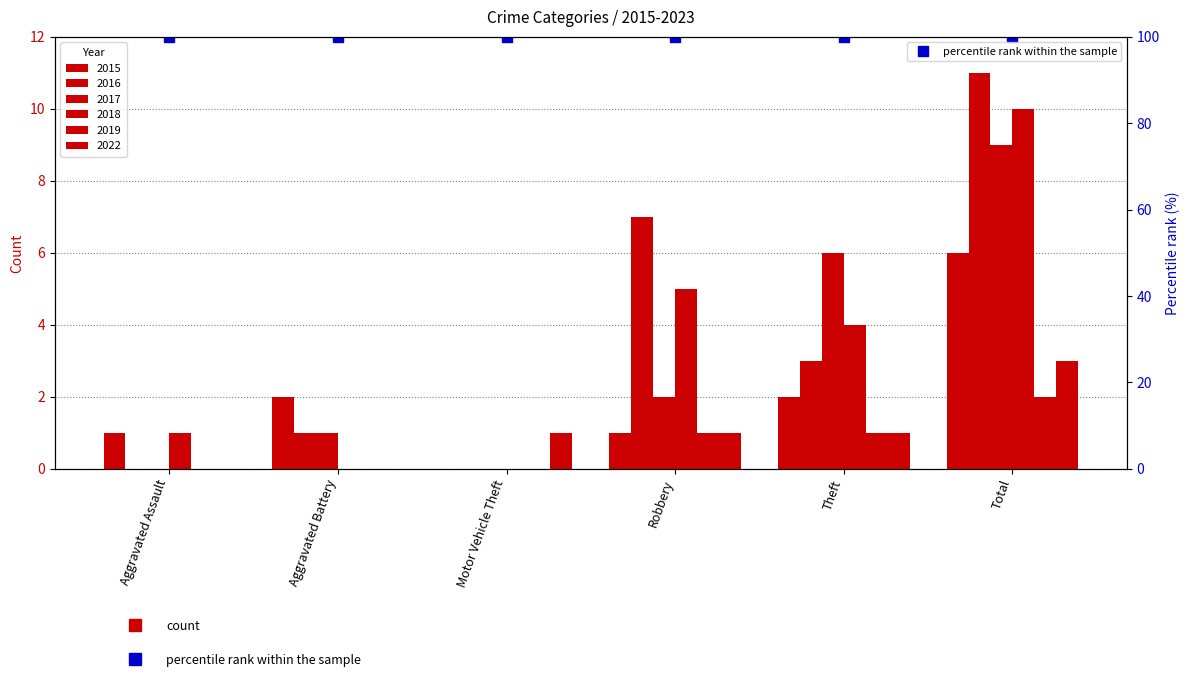

What position from the right is Aggravated Battery?

5